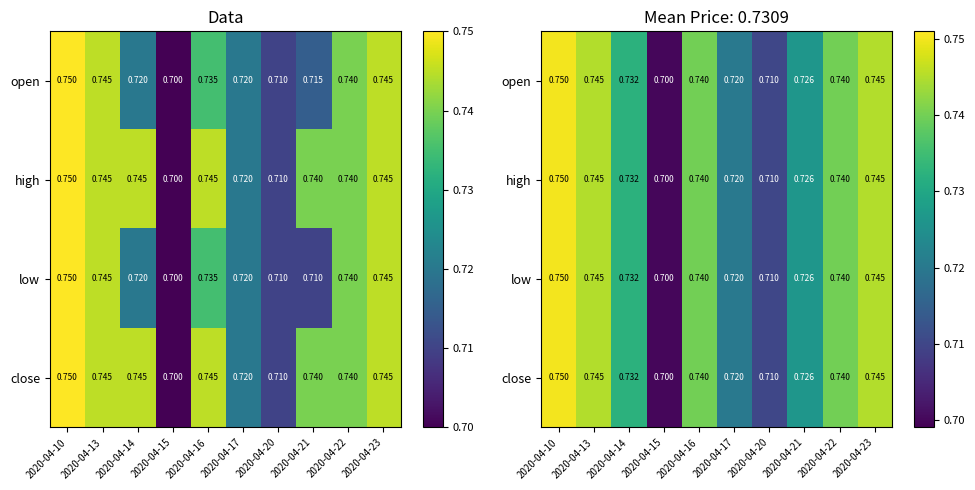

Which series changed the most between 2020-04-13 and 2020-04-20?

open